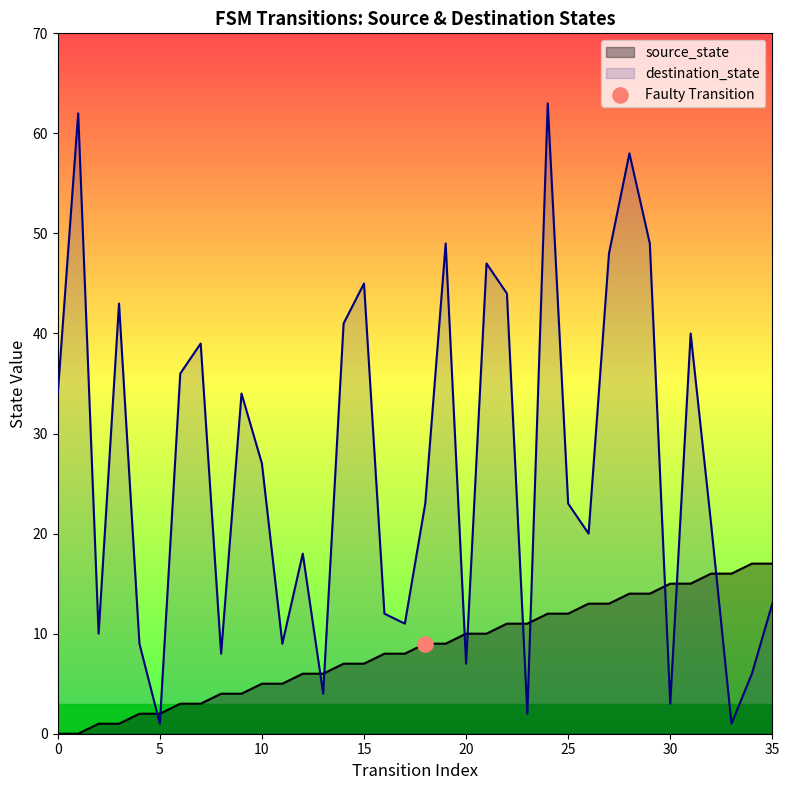

Is the value of source_state at 18 greater than the value of destination_state at 32?

No